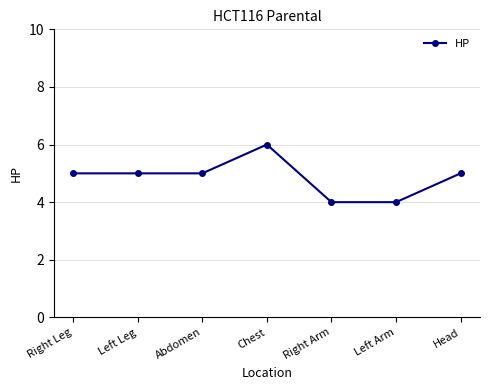

What is the difference between the second highest and minimum values?

1